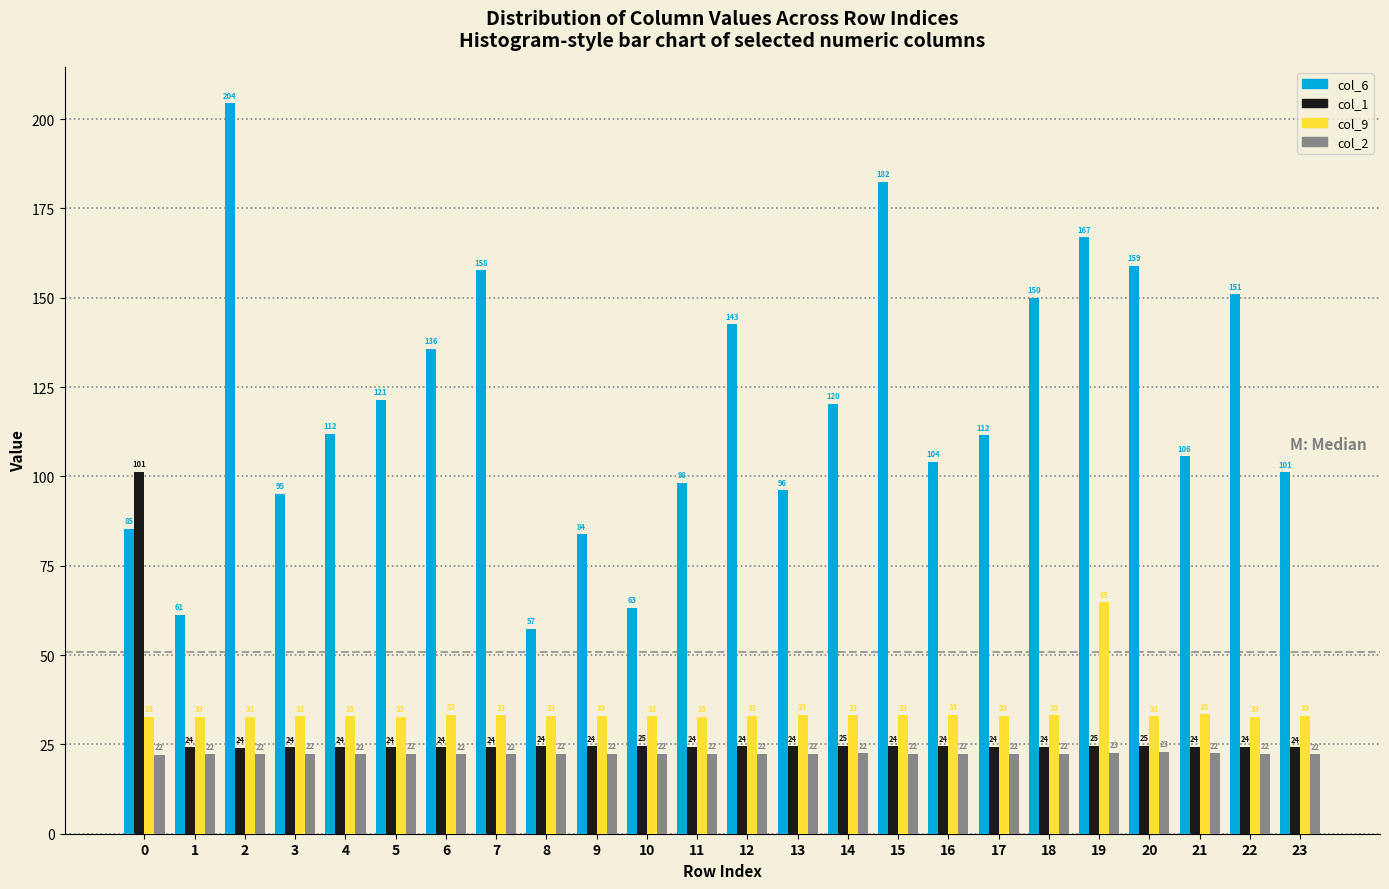

What is the maximum value shown in the chart?

204.4